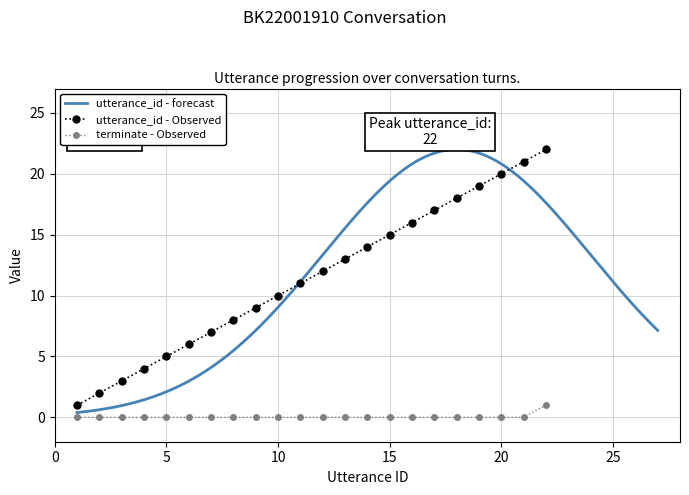

Is it true that utterance_id equals 21 at 21?

True